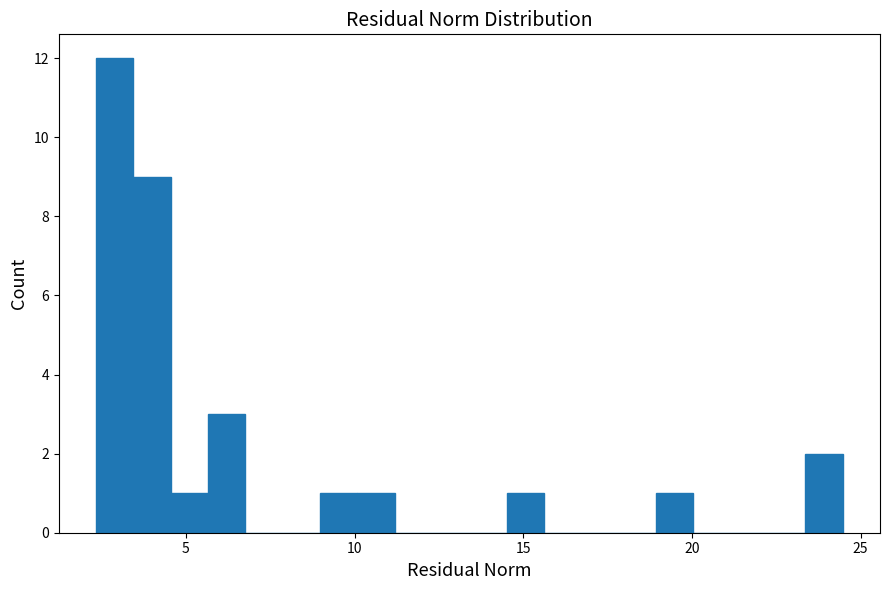

Read against the x-axis, roughly where is the centre of the tallest bar?

3.0